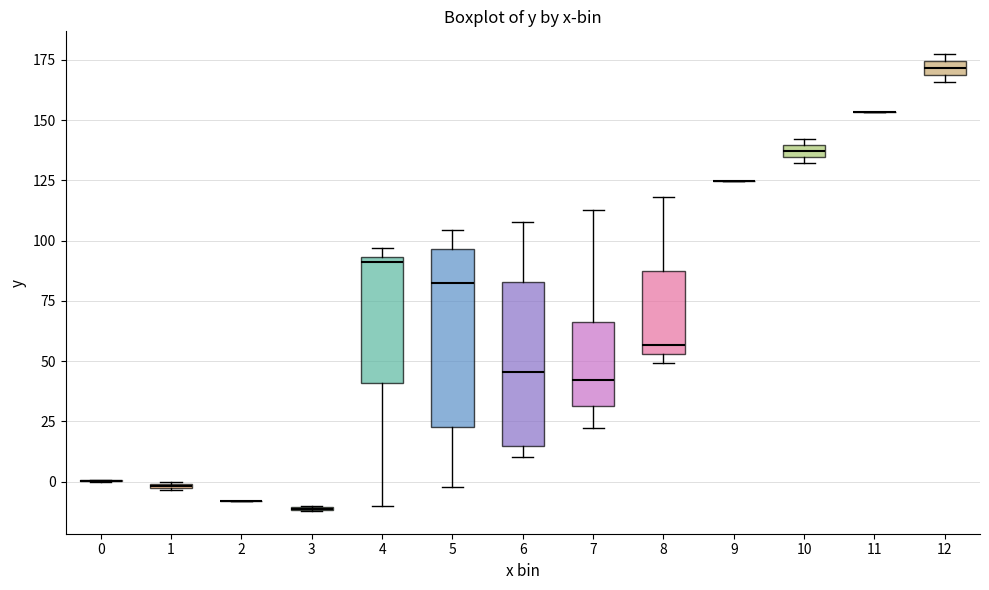

Where is the upper edge of the box at x = 6 on the y-axis? The values are not printed on the chart, so give them approximately, as read against the axis.

85